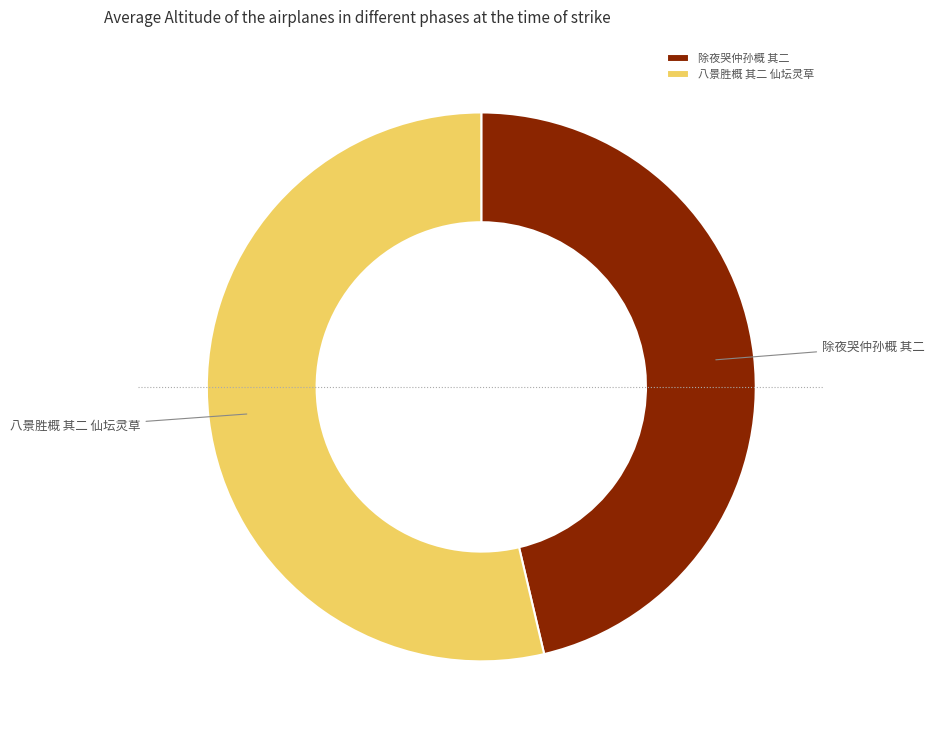

Combined, do 除夜哭仲孙概 其二 and 八景胜概 其二 仙坛灵草 account for over 50%?

Yes